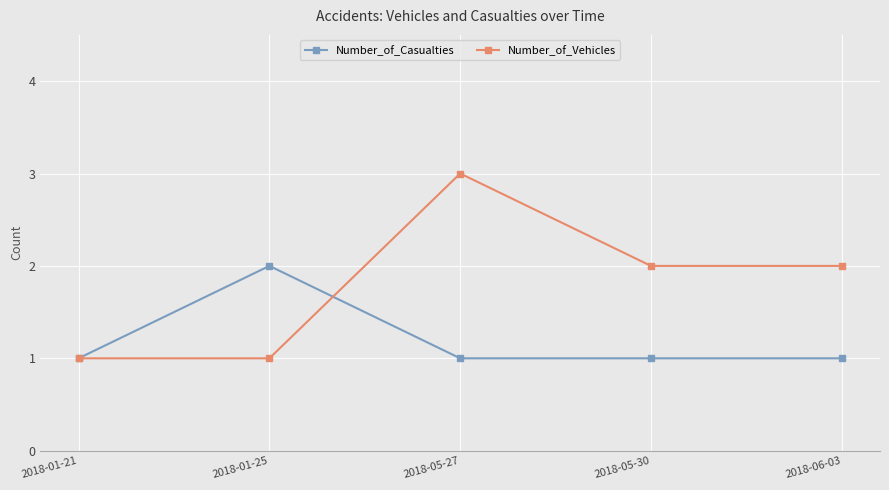

What is the approximate value of Number_of_Vehicles at 2018-01-25?

1